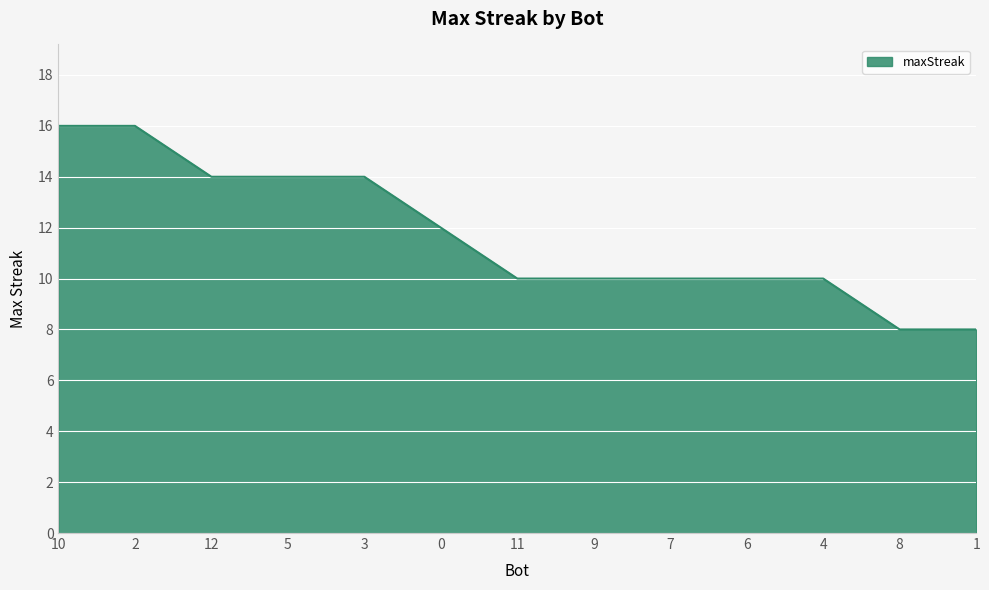

What is the greatest value displayed?

16